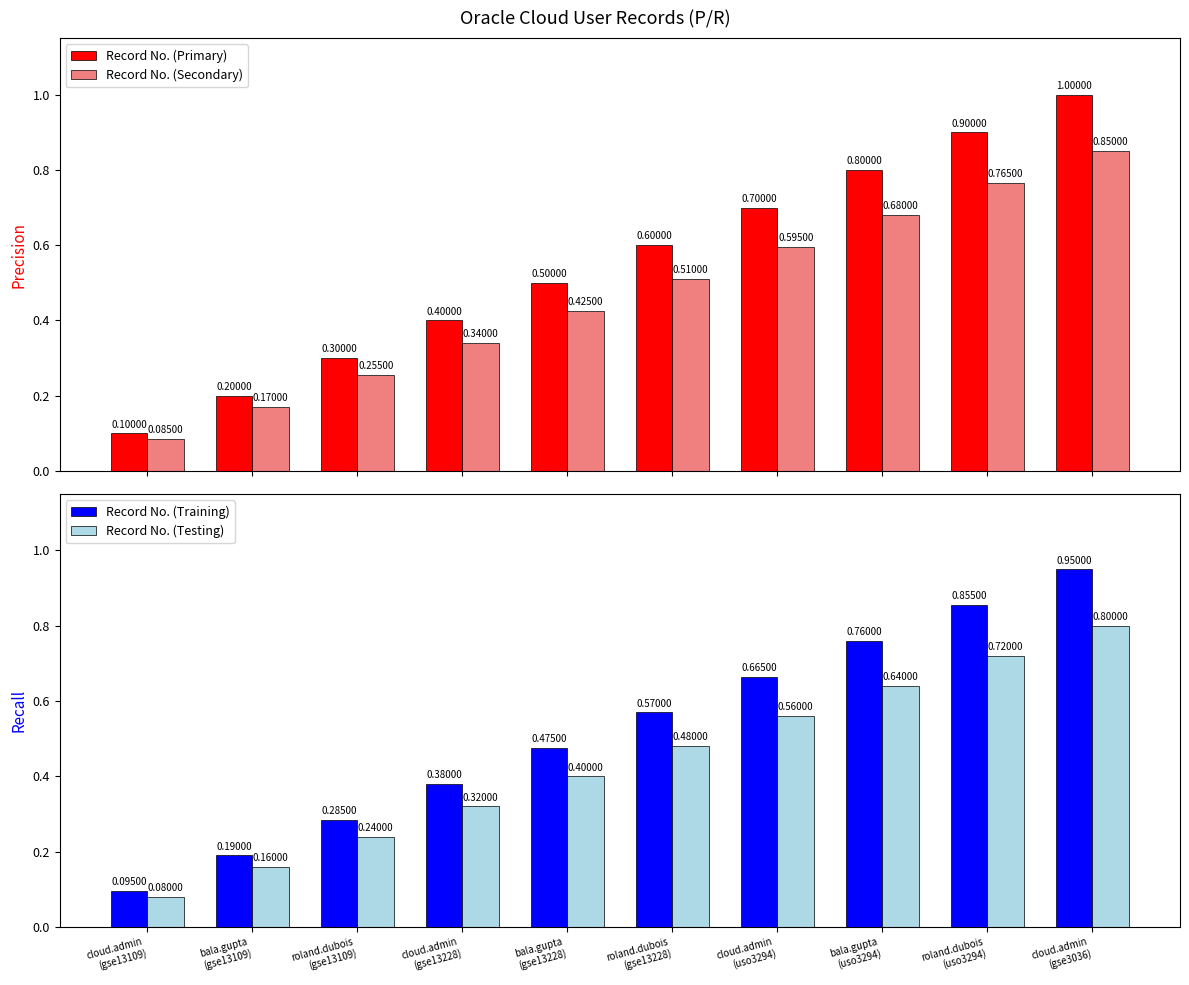

What is the value of the Record No. (Secondary) bar at the 9th from the left?

0.8